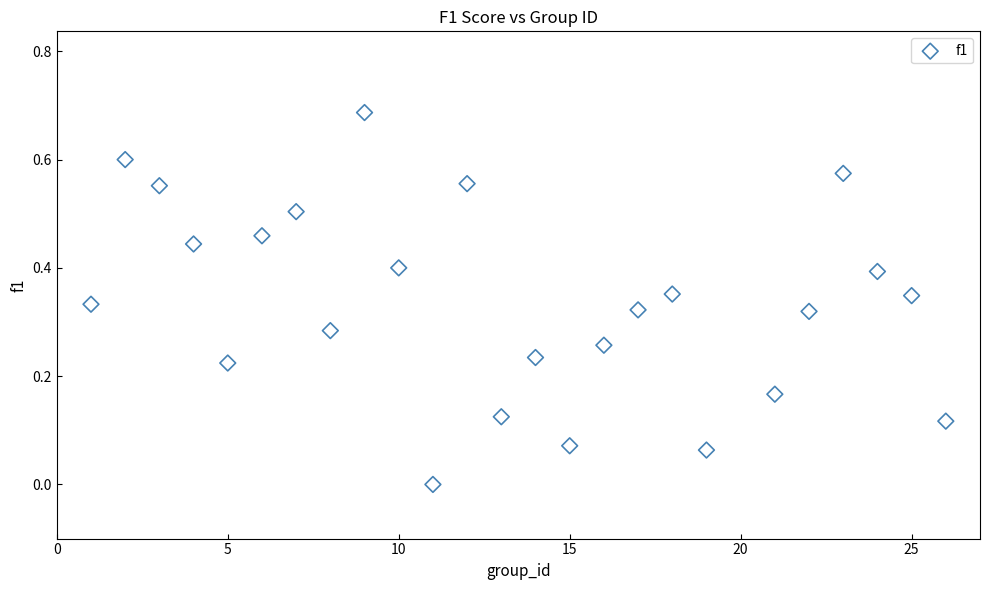

What is the range of X values (max minus min)?

25.0